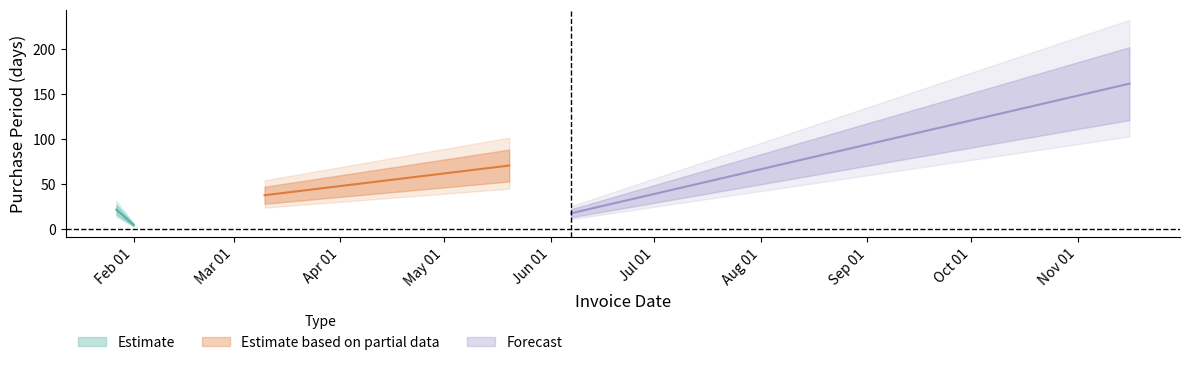

List the labels in order of value, largest first.

2016-11-16, 2016-05-20, 2016-03-10, 2016-01-27, 2016-06-07, 2016-02-01